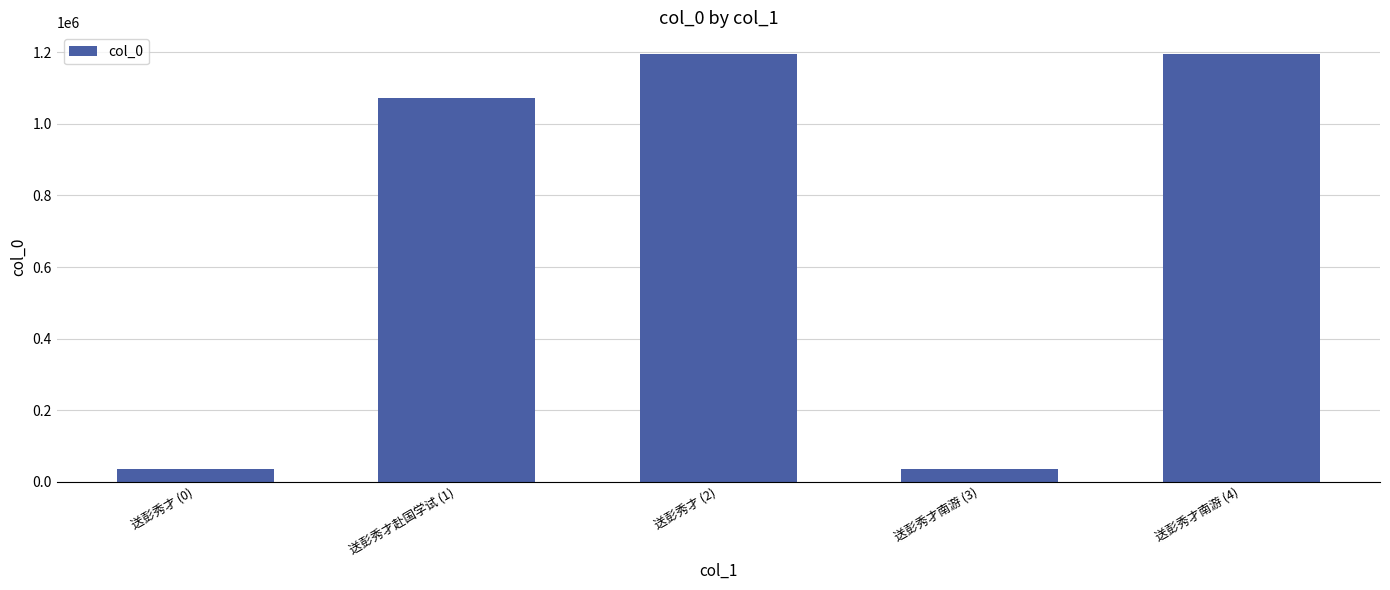

How many bars are there in total?

5